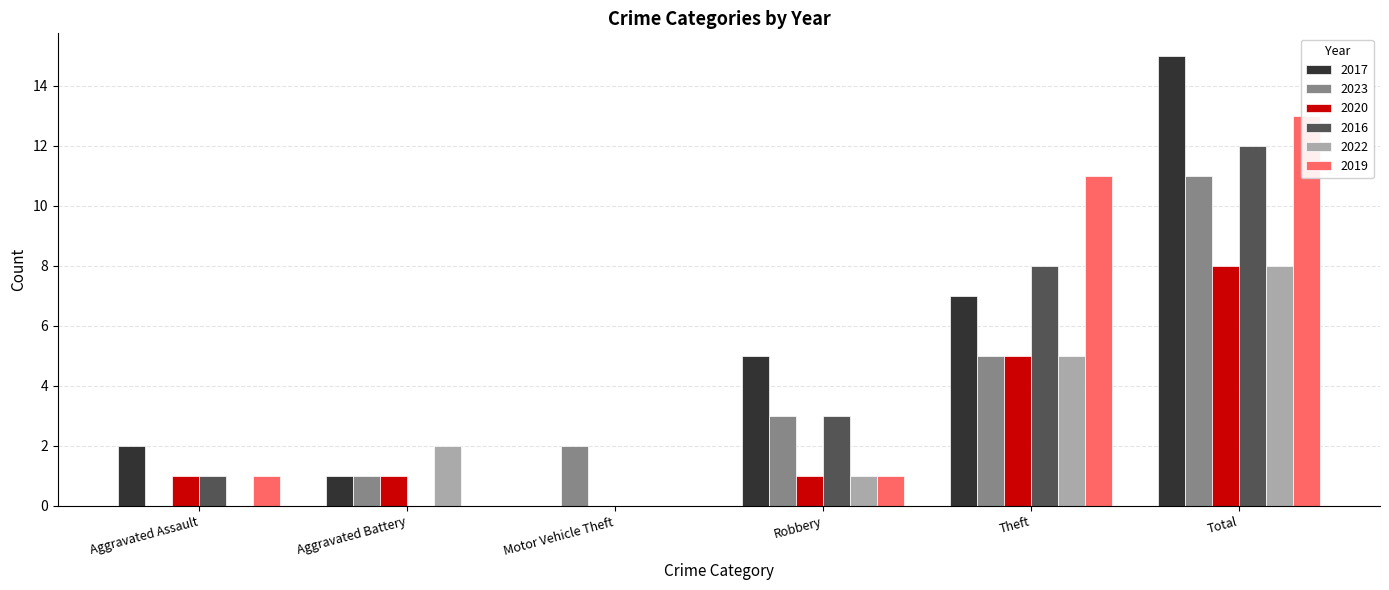

Reading left to right, what are all the values shown in this chart?

2017: 2	1	0	5	7	15
2023: 0	1	2	3	5	11
2020: 1	1	0	1	5	8
2016: 1	0	0	3	8	12
2022: 0	2	0	1	5	8
2019: 1	0	0	1	11	13